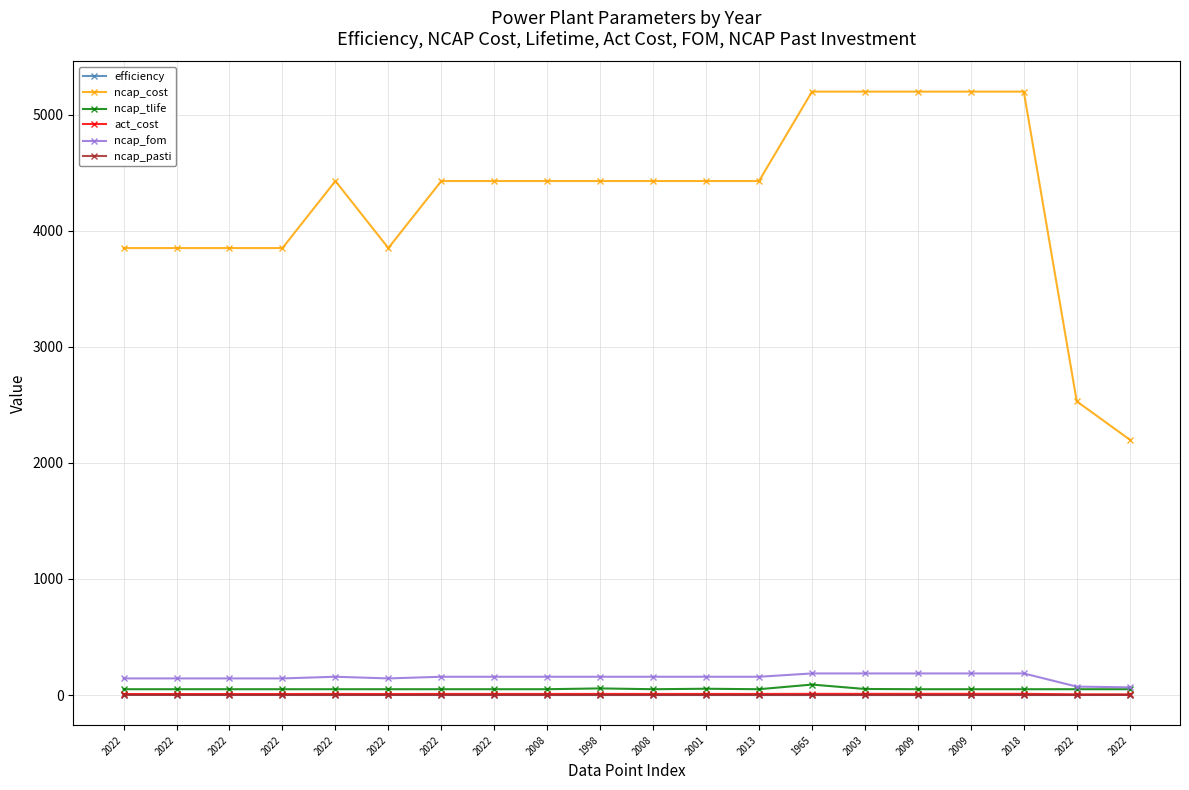

Reading left to right, transcribe all the data shown in this chart.

efficiency: 2022=0.4	2022=0.4	2022=0.4	2022=0.4	2022=0.3	2022=0.4	2022=0.3	2022=0.3	2008=0.3	1998=0.3	2008=0.3	2001=0.3	2013=0.3	1965=0.2	2003=0.3	2009=0.3	2009=0.3	2018=0.3	2022=0.4	2022=0.4
ncap_cost: 2022=3850.0	2022=3850.0	2022=3850.0	2022=3850.0	2022=4427.5	2022=3850.0	2022=4427.5	2022=4427.5	2008=4427.5	1998=4427.5	2008=4427.5	2001=4427.5	2013=4427.5	1965=5197.5	2003=5197.5	2009=5197.5	2009=5197.5	2018=5197.5	2022=2530.0	2022=2200.0
ncap_tlife: 2022=50.0	2022=50.0	2022=50.0	2022=50.0	2022=50.0	2022=50.0	2022=50.0	2022=50.0	2008=50.0	1998=57.0	2008=50.0	2001=54.0	2013=50.0	1965=90.0	2003=52.0	2009=50.0	2009=50.0	2018=50.0	2022=50.0	2022=50.0
act_cost: 2022=8.4	2022=8.4	2022=8.4	2022=8.4	2022=9.2	2022=8.4	2022=9.2	2022=9.2	2008=9.2	1998=9.2	2008=9.2	2001=9.2	2013=9.2	1965=10.1	2003=10.1	2009=10.1	2009=10.1	2018=10.1	2022=5.8	2022=5.2
ncap_fom: 2022=143.0	2022=143.0	2022=143.0	2022=143.0	2022=157.3	2022=143.0	2022=157.3	2022=157.3	2008=157.3	1998=157.3	2008=157.3	2001=157.3	2013=157.3	1965=185.9	2003=185.9	2009=185.9	2009=185.9	2018=185.9	2022=72.6	2022=66.0
ncap_pasti: 2022=1.1	2022=0.5	2022=0.4	2022=0.4	2022=0.2	2022=0.5	2022=0.2	2022=0.3	2008=0.1	1998=0.1	2008=0.1	2001=0.1	2013=0.1	1965=0.0	2003=0.0	2009=0.0	2009=0.1	2018=0.0	2022=0.2	2022=0.6